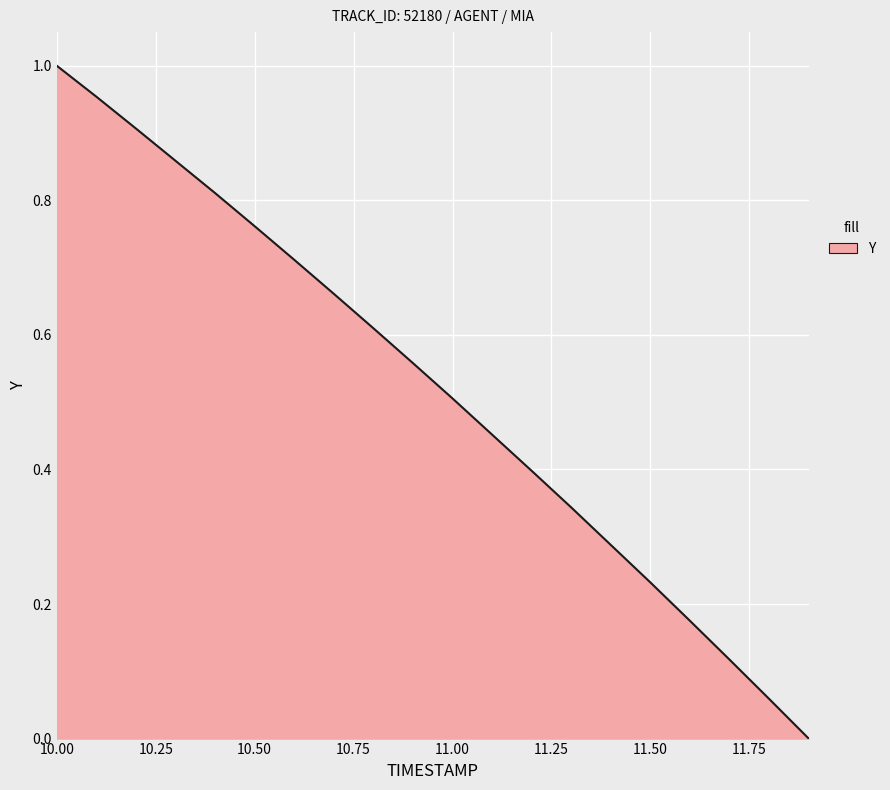

What is the label of the 7th point from the right?

11.3